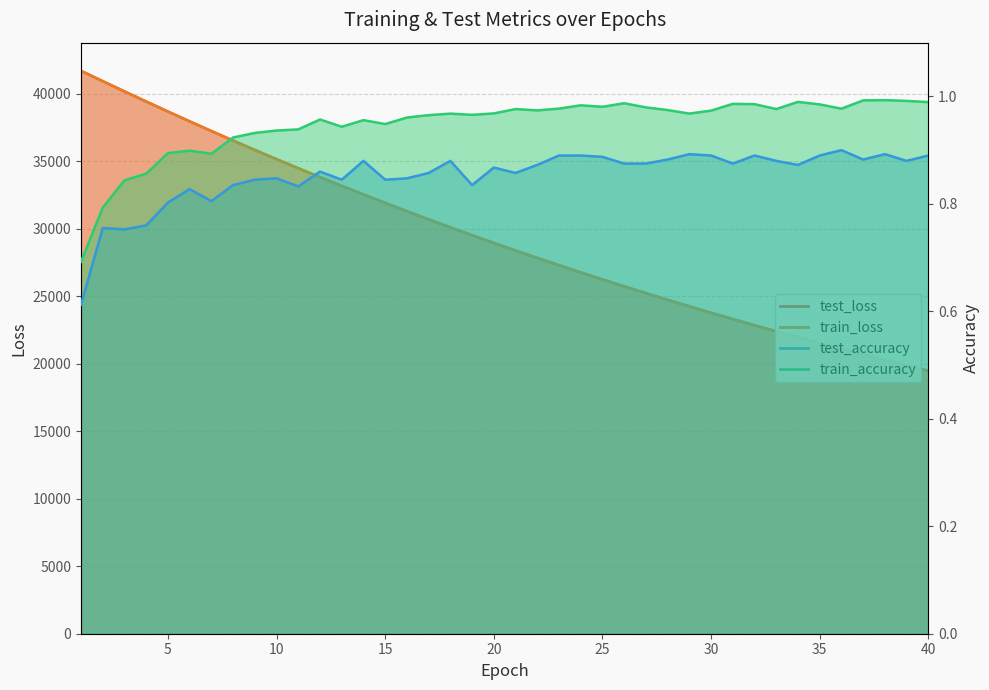

Read the test_accuracy value at 22.

0.9